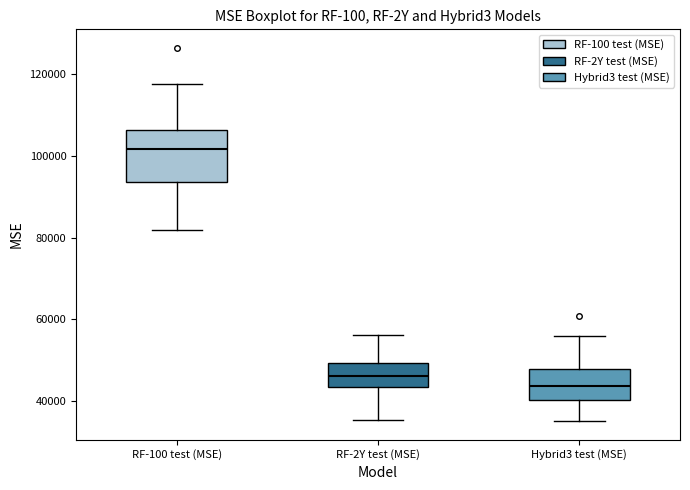

Reading left to right, read every box against the y-axis: the position of its median line, the range the box covers, and the ends of its whiskers. The values are not printed on the chart, so give them approximately, as read against the axis.

RF-100 test (MSE): median 102000, box 94000 to 106000, whiskers 82000 to 118000
RF-2Y test (MSE): median 46000, box 44000 to 50000, whiskers 36000 to 56000
Hybrid3 test (MSE): median 44000, box 40000 to 48000, whiskers 36000 to 56000